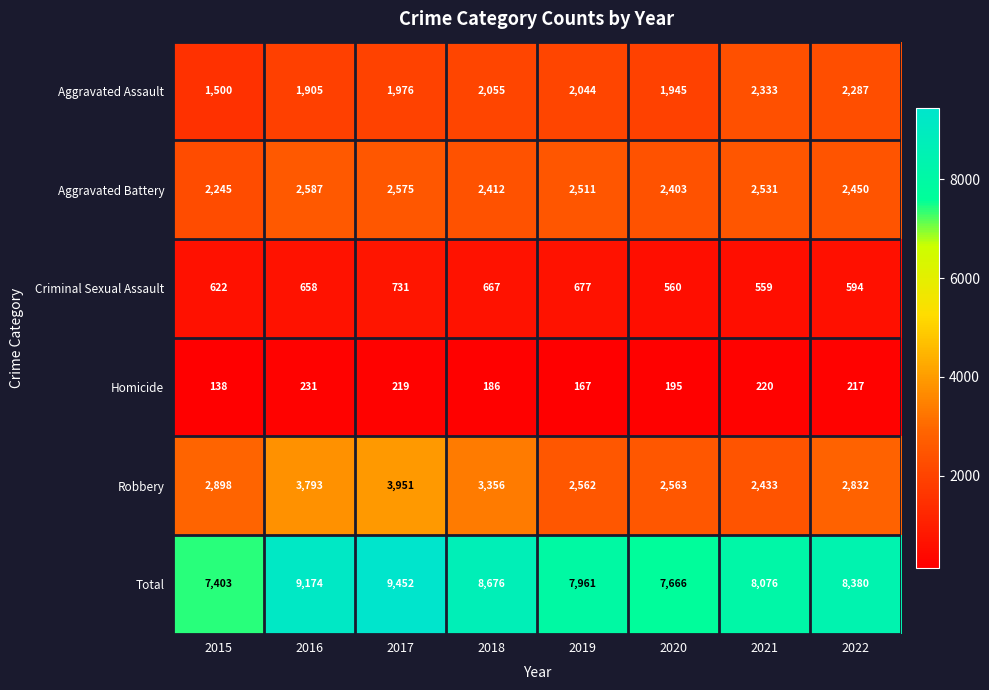

At which label does Aggravated Battery first exceed 2511?

2016